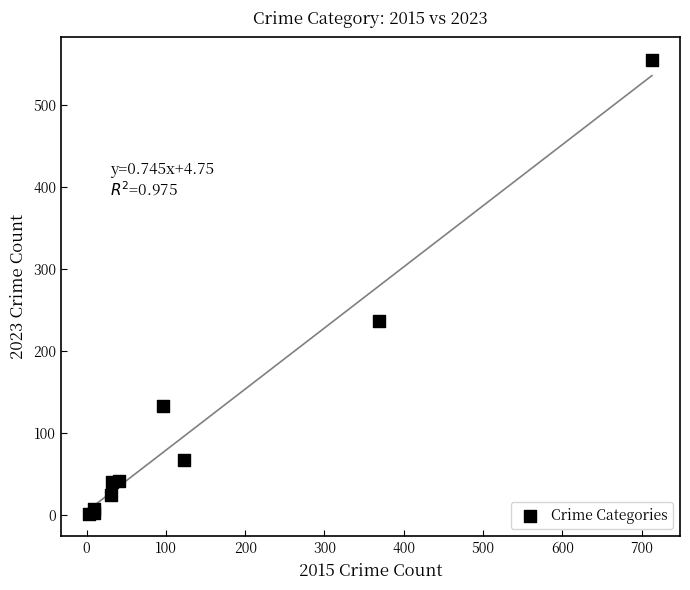

What Y value in the scatter plot is closest to 278?

237